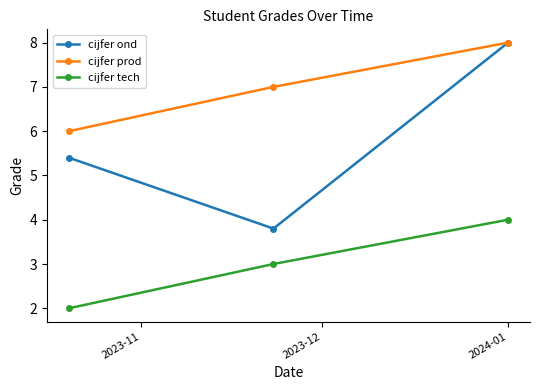

List the series in order of their overall mean, lowest first.

cijfer tech, cijfer ond, cijfer prod